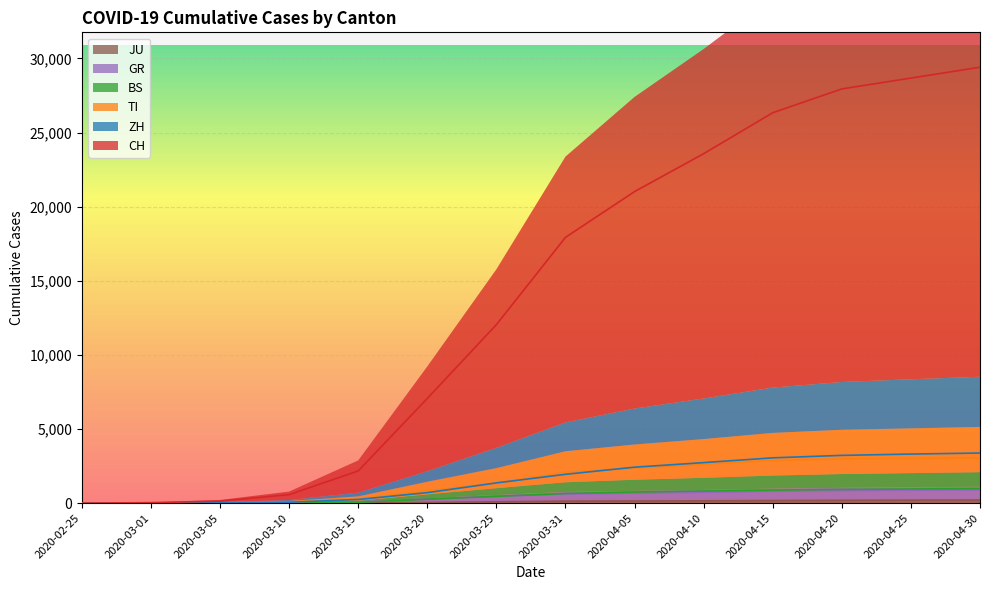

Between 2020-04-25 and 2020-04-20, which is larger?

2020-04-25